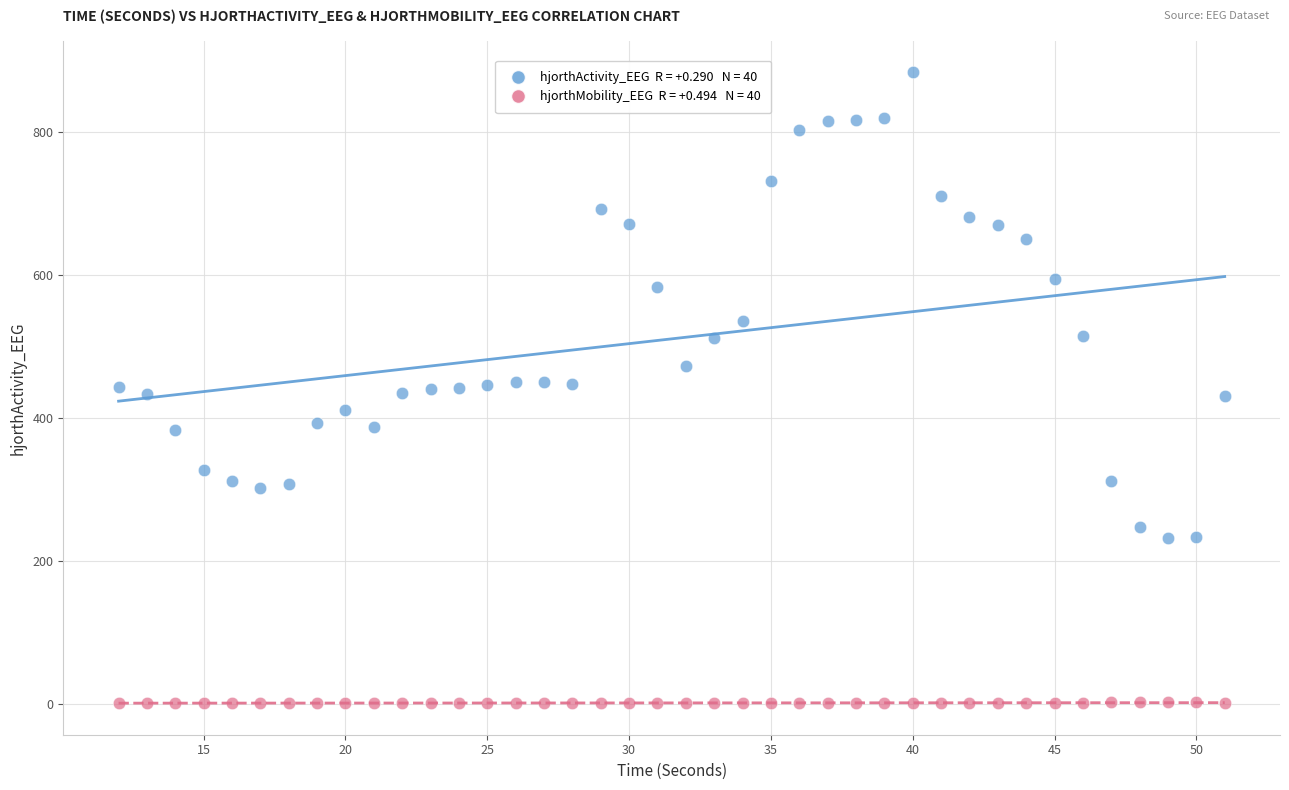

Across all data points, what is the range of Y values (max minus min)?

881.7